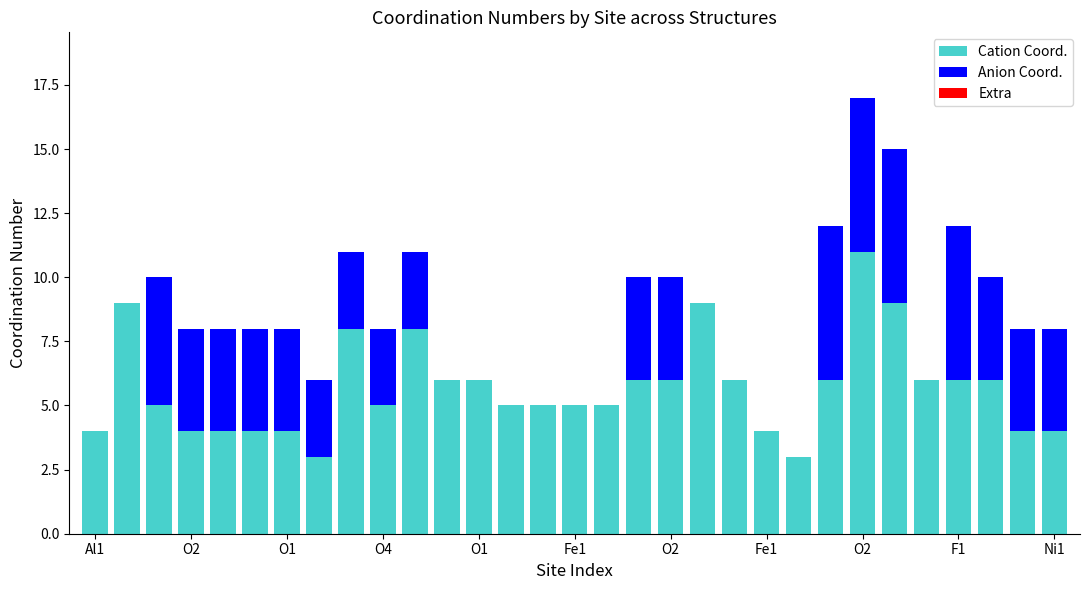

What is the highest value of the Cation Coord. series?

11